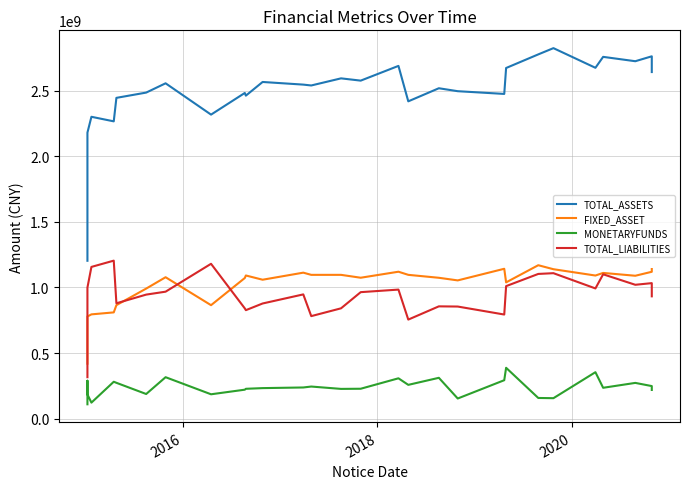

True or false: FIXED_ASSET has more than 0 points higher than both neighbors.

True